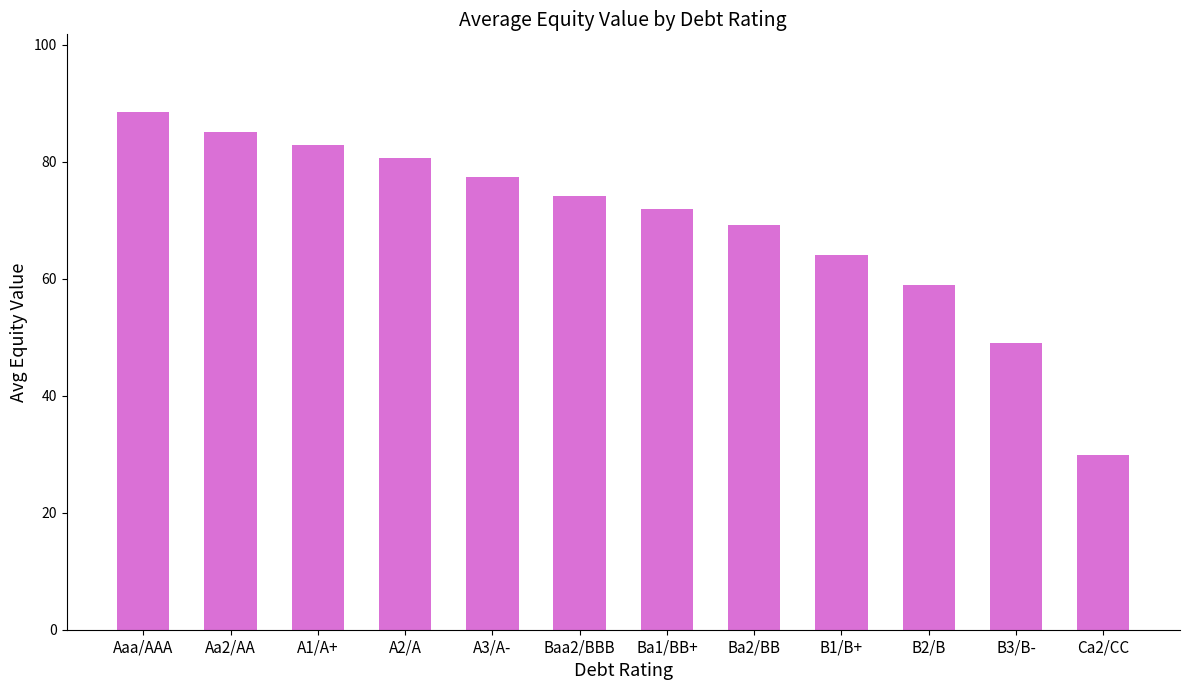

Reading left to right, extract all data points from this chart.

Aaa/AAA=88.5	Aa2/AA=85.1	A1/A+=82.8	A2/A=80.7	A3/A-=77.4	Baa2/BBB=74.1	Ba1/BB+=71.9	Ba2/BB=69.2	B1/B+=64.1	B2/B=58.9	B3/B-=49.0	Ca2/CC=29.9